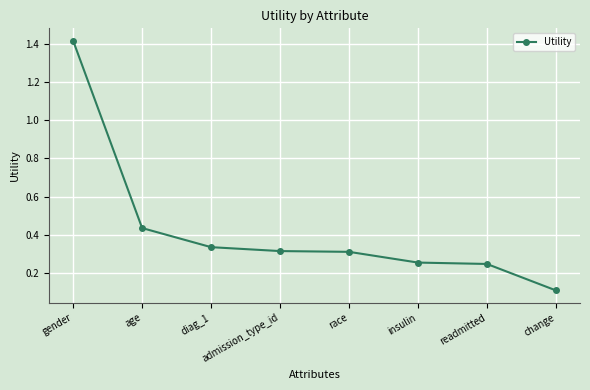

Which label corresponds to the largest value in the chart?

gender